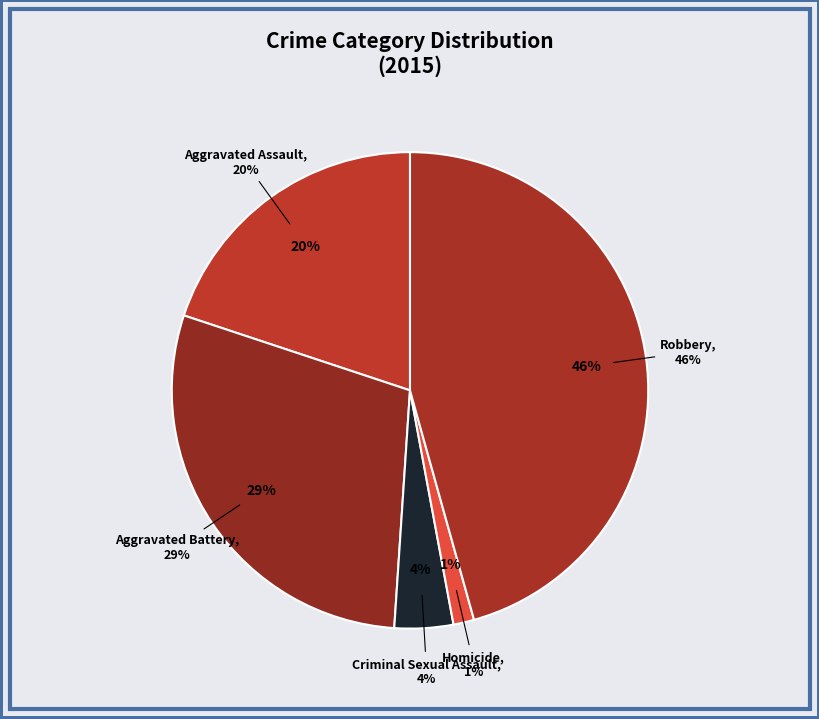

Approximately how many times larger is the value at Aggravated Battery compared to Aggravated Assault?

1.5